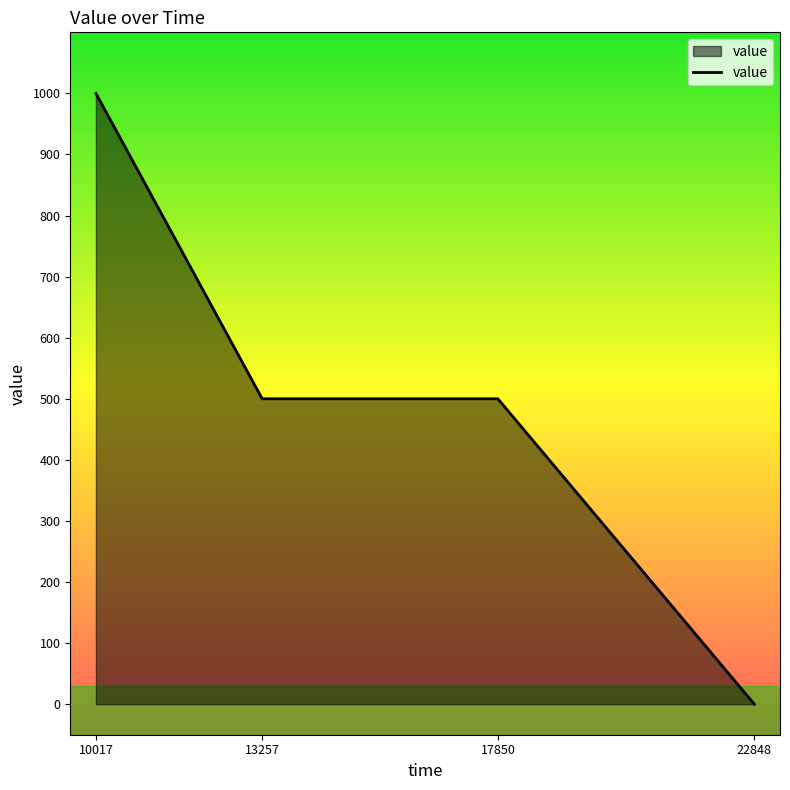

Reading right to left, extract all data points from this chart.

22848=0	17850=500	13257=500	10017=1000